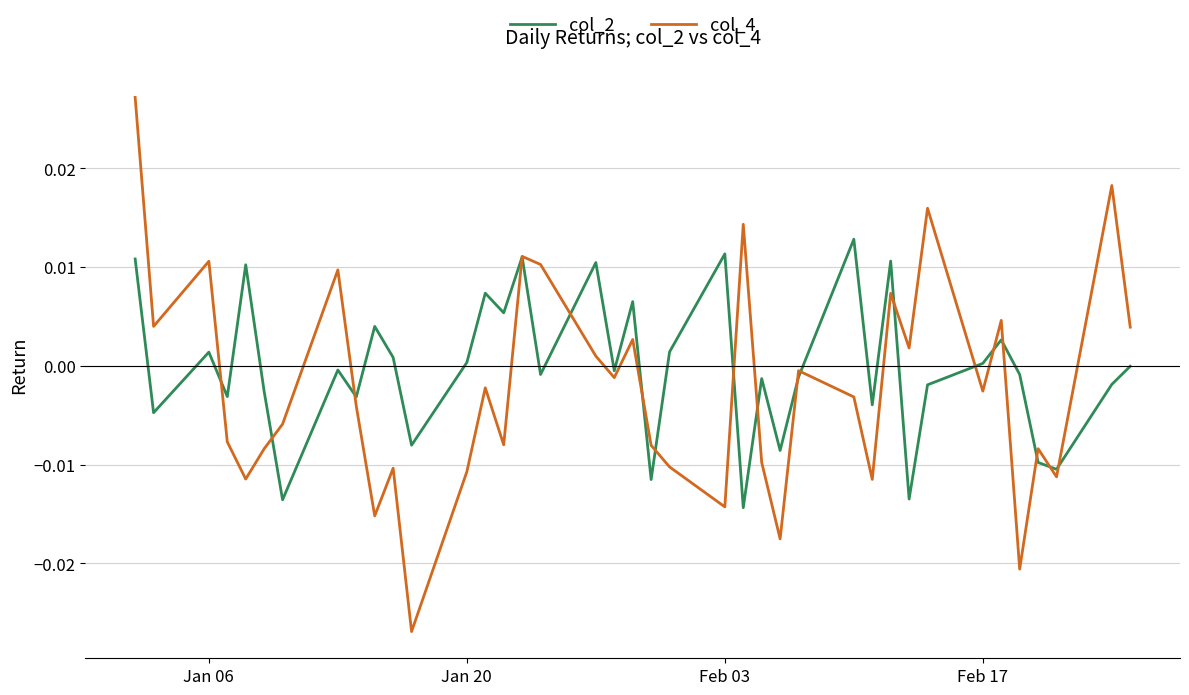

Rank the series by their maximum value, from lowest to highest.

col_2, col_4